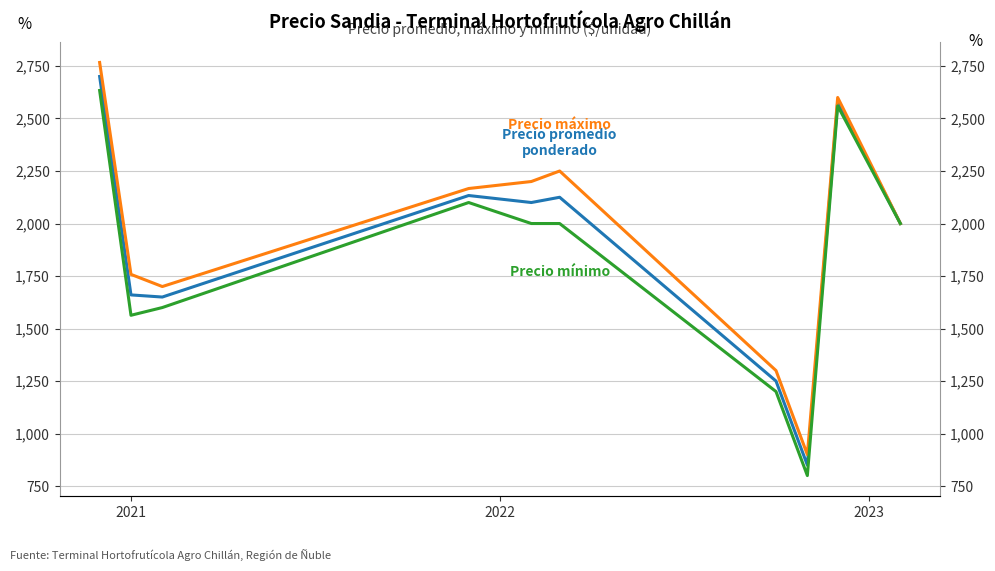

How many interior local valleys does the Precio mínimo series have?

2